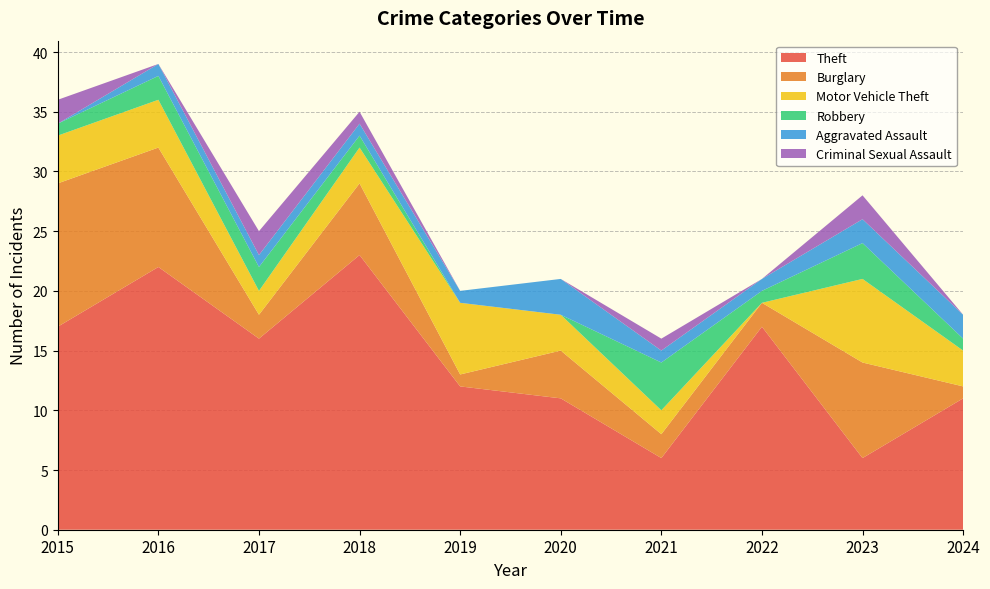

Reading right to left, transcribe all the data shown in this chart.

Theft: 11	6	17	6	11	12	23	16	22	17
Burglary: 1	8	2	2	4	1	6	2	10	12
Motor Vehicle Theft: 3	7	0	2	3	6	3	2	4	4
Robbery: 1	3	1	4	0	0	1	2	2	1
Aggravated Assault: 2	2	1	1	3	1	1	1	1	0
Criminal Sexual Assault: 0	2	0	1	0	0	1	2	0	2